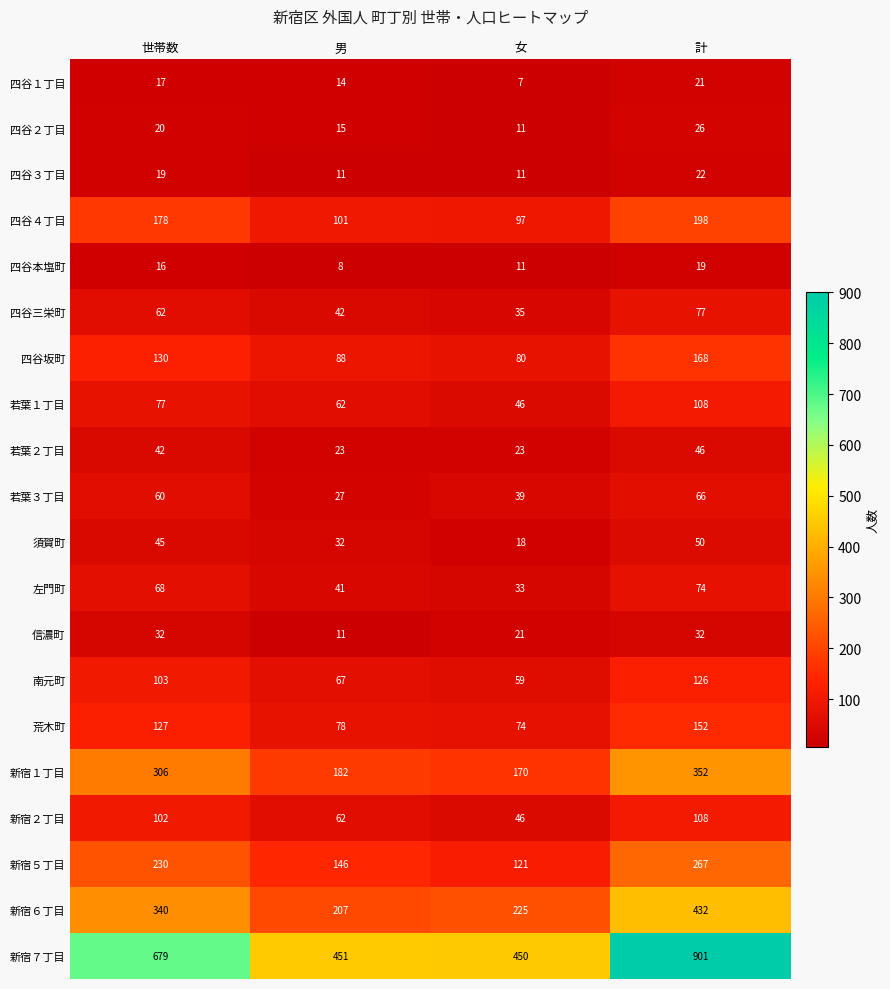

What is the difference between the maximum and minimum values in the 若葉３丁目 series?

39